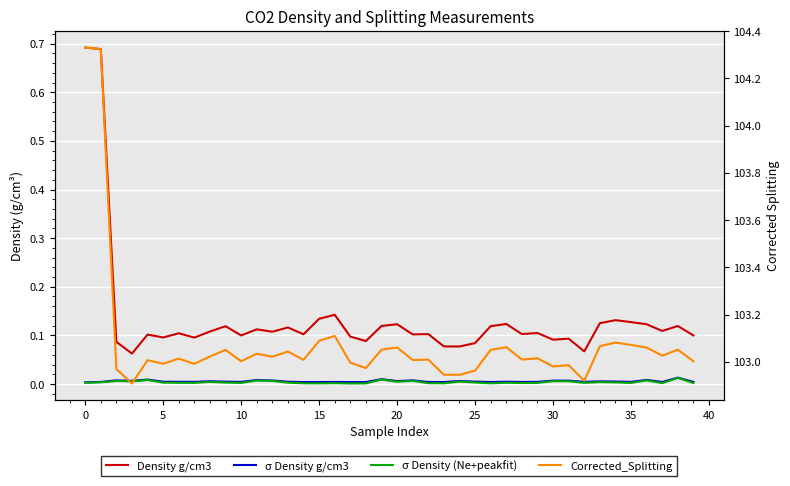

Is this an area chart (filled region under the line)?

No